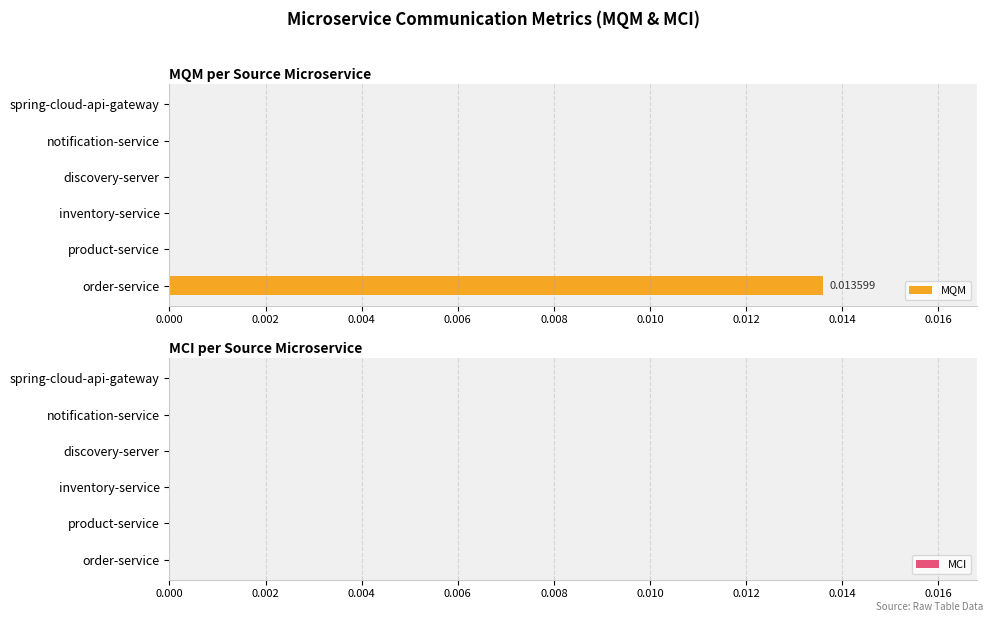

At which category does the chart reach its peak across all series?

order-service